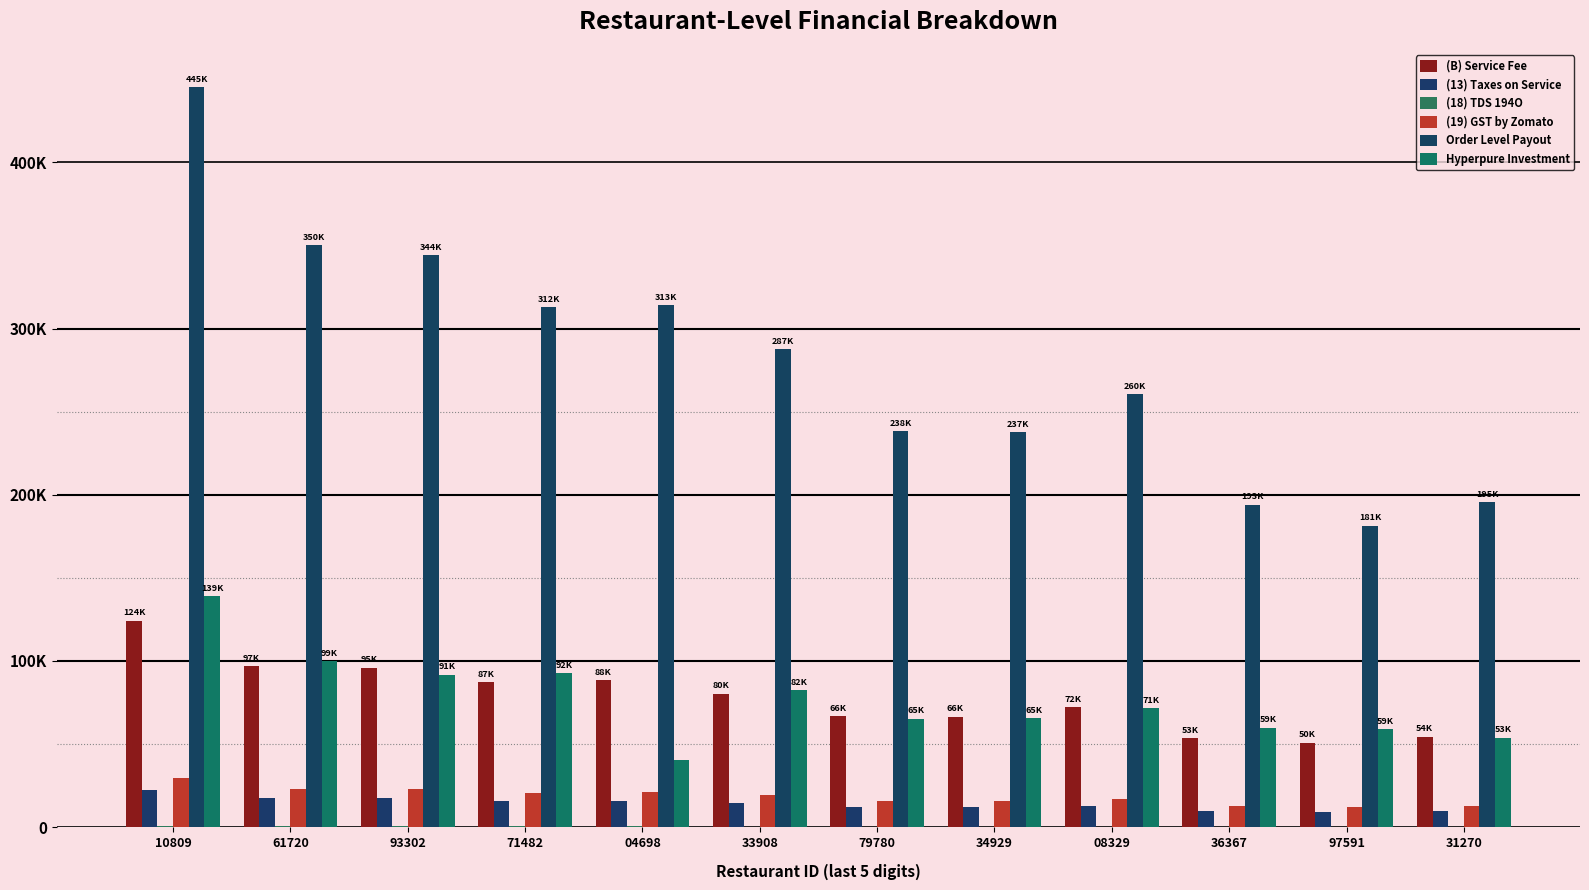

Rank the series by their maximum value, from highest to lowest.

Order Level Payout, Hyperpure Investment, (B) Service Fee, (19) GST by Zomato, (13) Taxes on Service, (18) TDS 194O